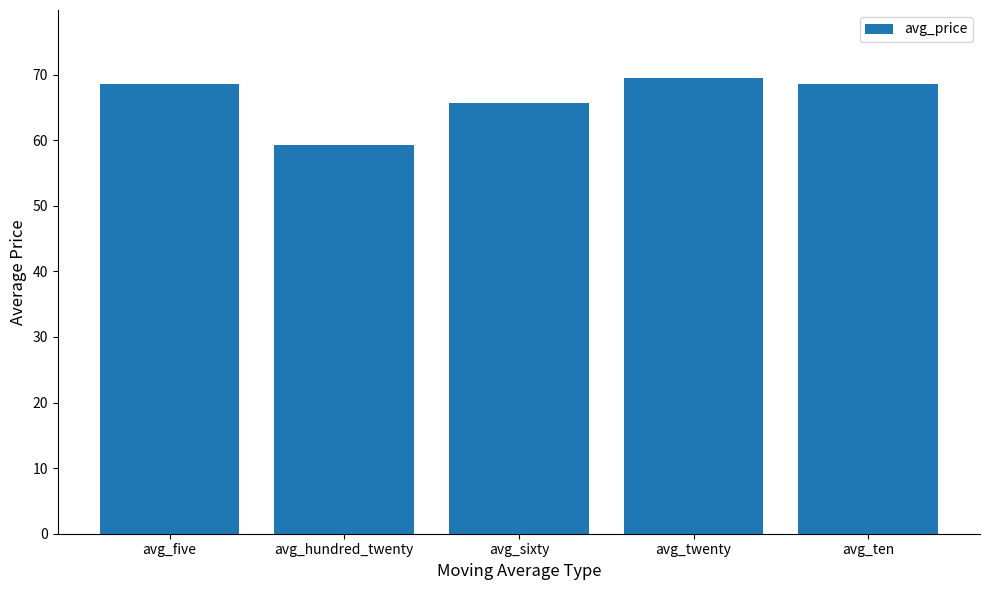

What is the maximum value shown in the chart?

69.4